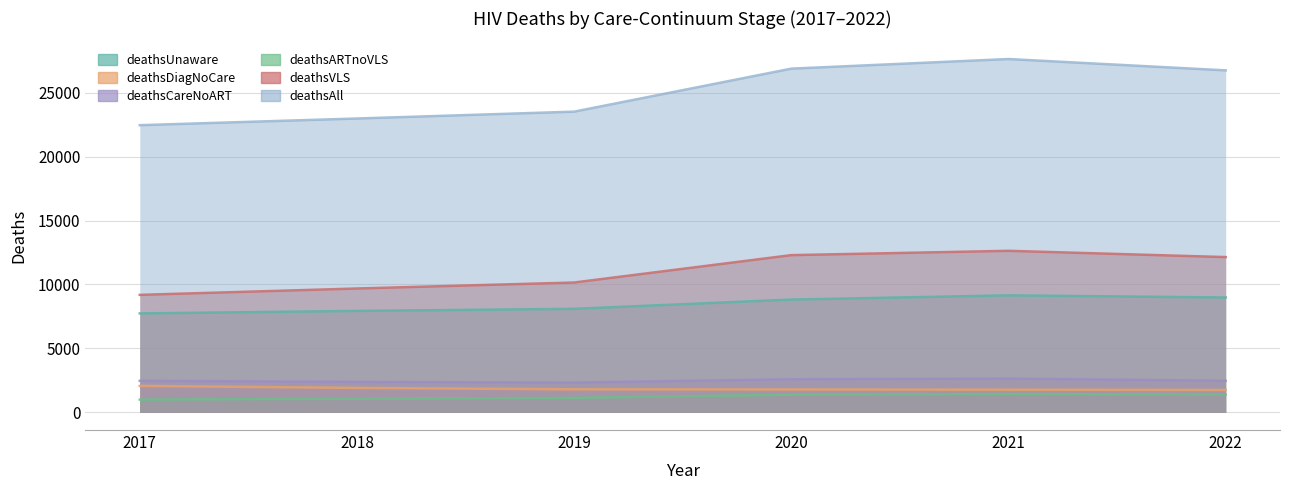

True or false: deathsDiagNoCare has a value of 2483 at 2021.

False